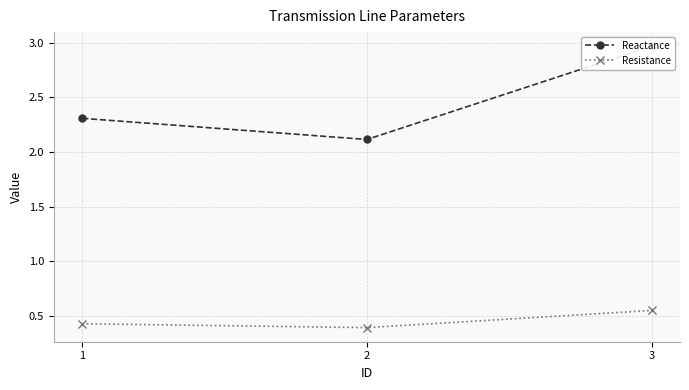

True or false: Reactance has a value of 2.1 at 2.

True